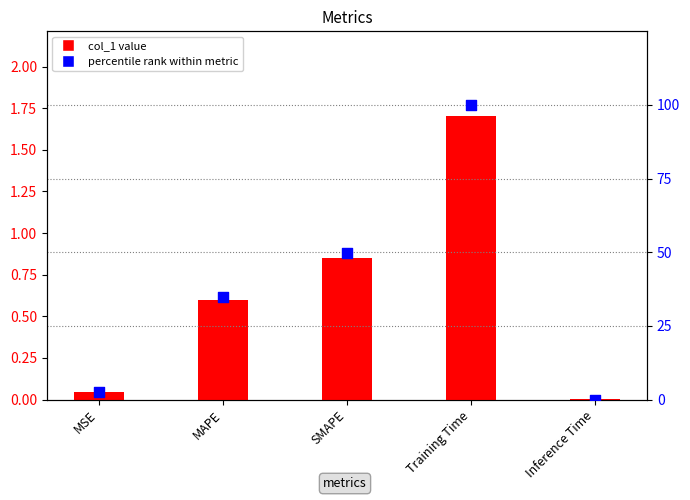

Which series contains the highest Y value?

percentile rank within metric